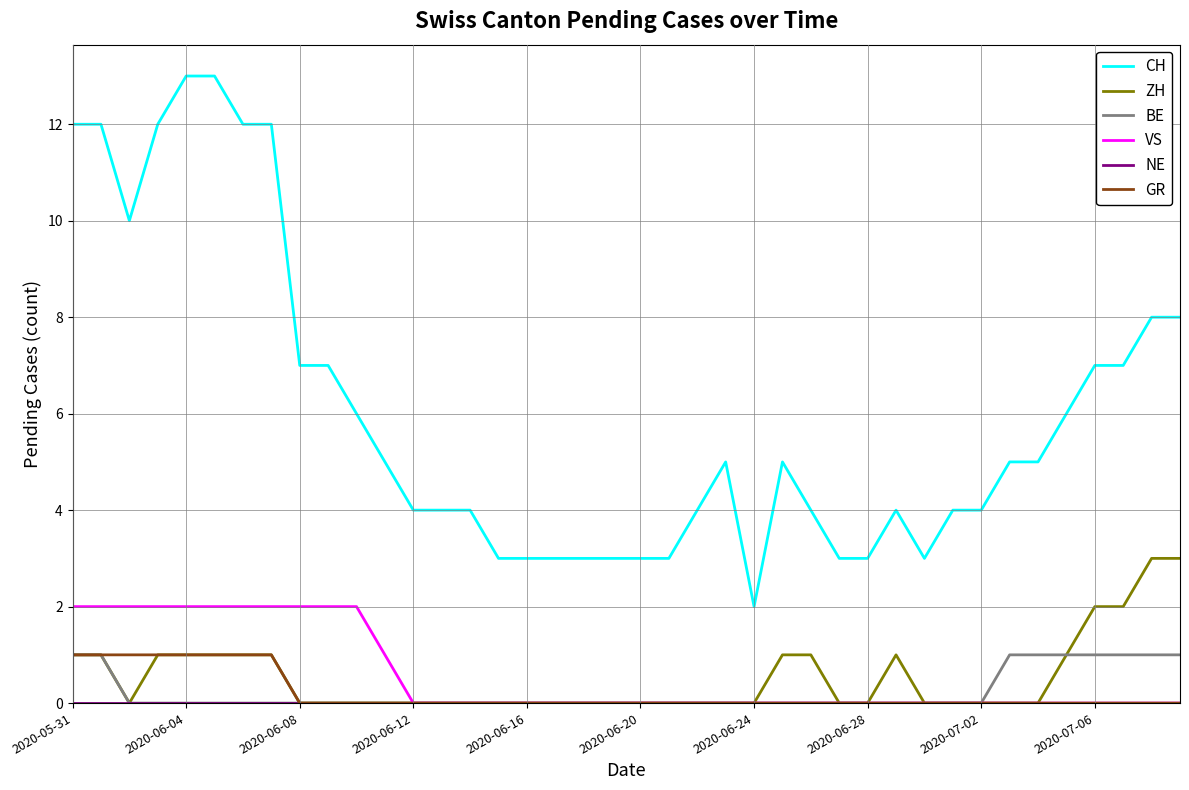

Which series has the widest spread of values?

CH